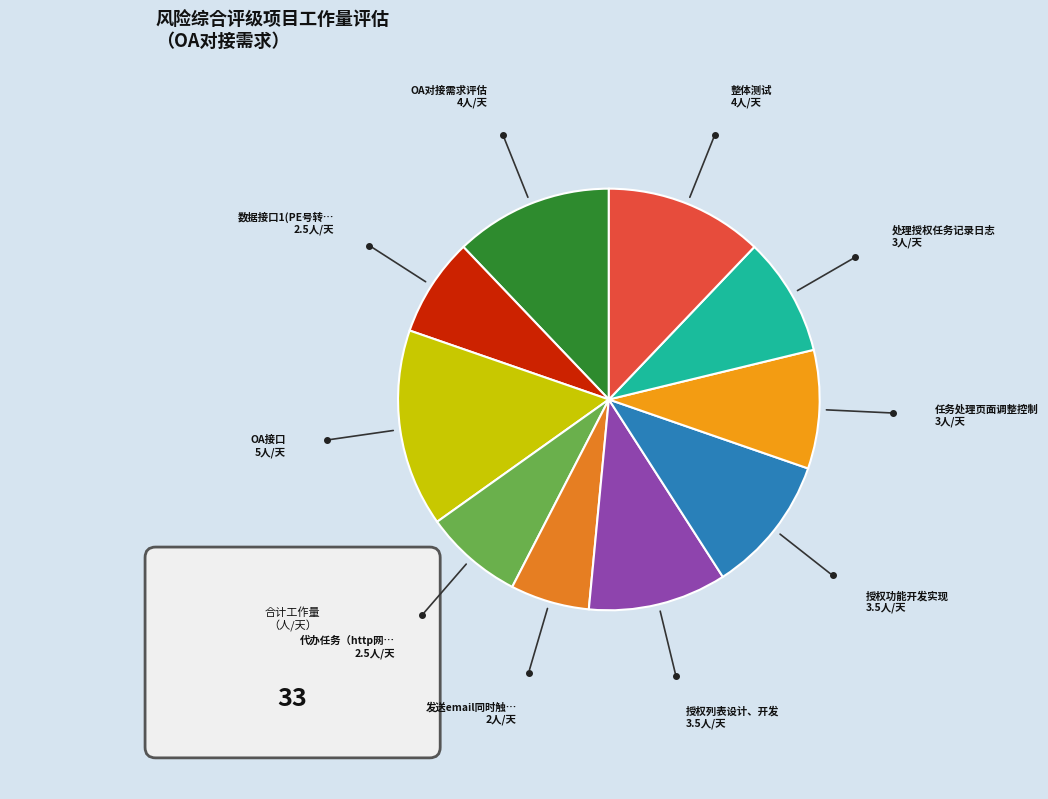

To the nearest percent, what is the difference between the largest and smallest slice percentages?

9%